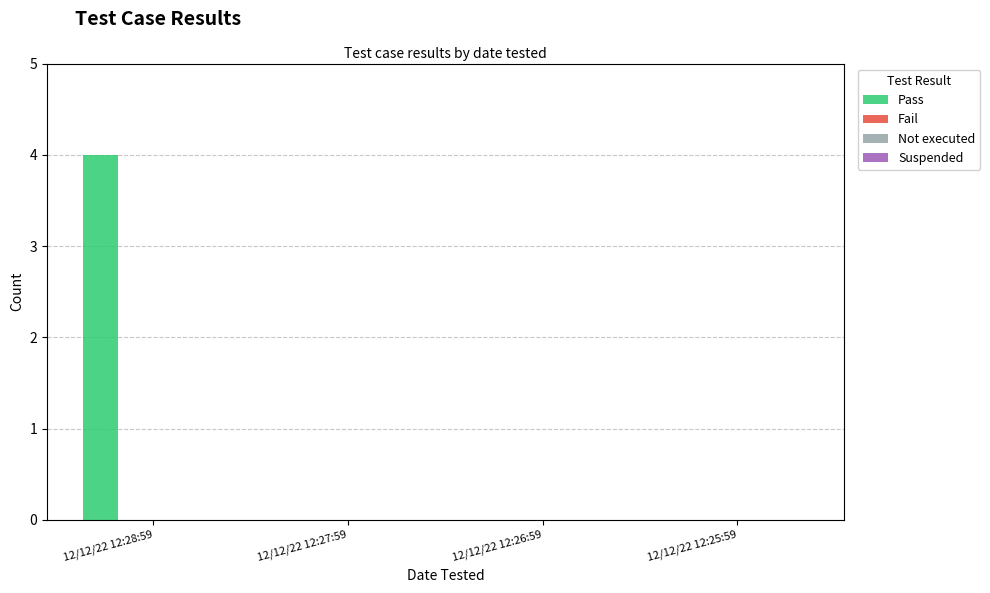

What is the greatest value displayed?

4